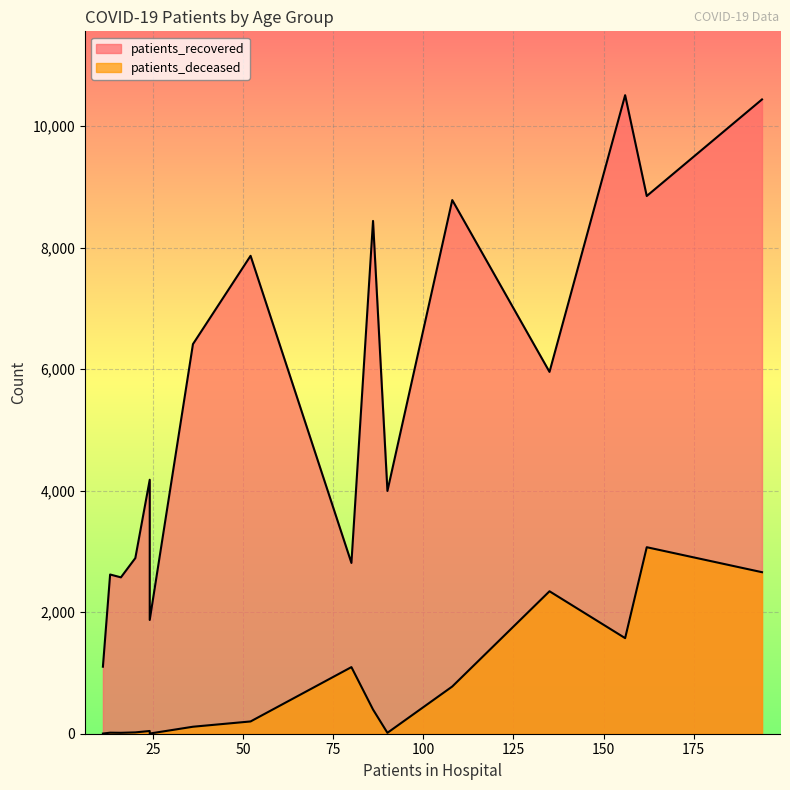

True or false: patients_recovered has a value of 3268 at 25 - 29.

False